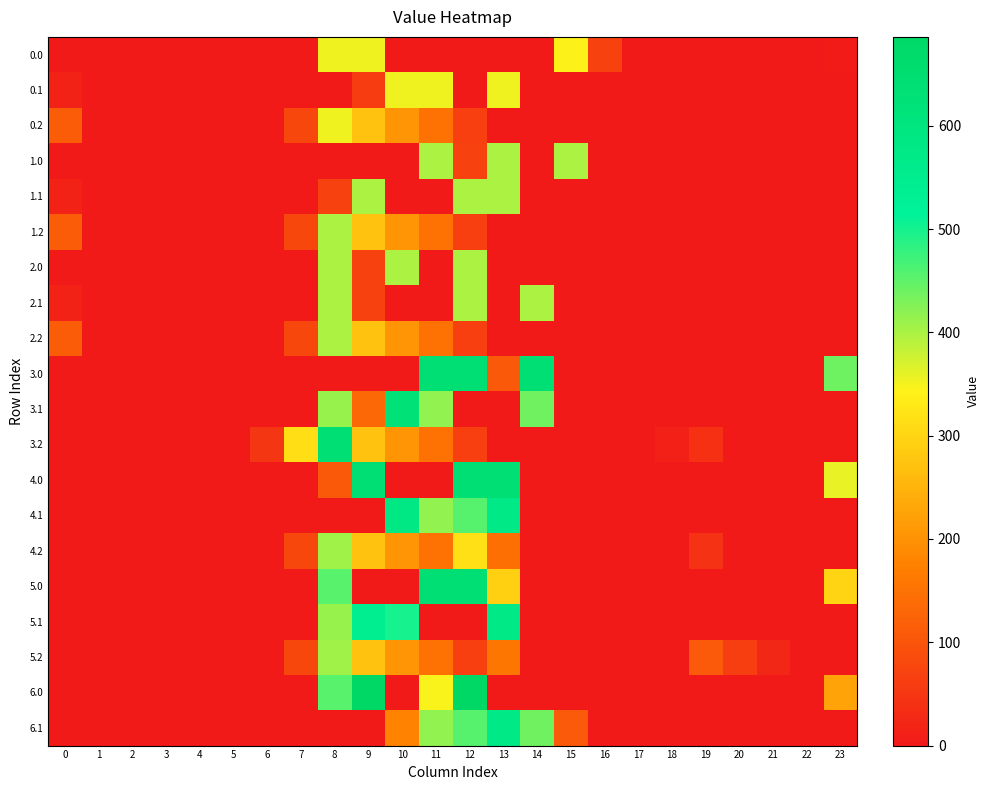

Reading left to right, transcribe all the data shown in this chart.

0.0: 0=0.0	1=0.0	2=0.0	3=0.0	4=0.0	5=0.0	6=0.0	7=0.0	8=353.0	9=353.0	10=0.0	11=0.0	12=0.0	13=0.0	14=0.0	15=344.7	16=67.6	17=0.0	18=0.0	19=0.0	20=0.0	21=0.0	22=0.0	23=4.2
0.1: 0=15.4	1=0.0	2=0.0	3=0.0	4=0.0	5=0.0	6=0.0	7=0.0	8=0.0	9=59.3	10=353.0	11=353.0	12=0.0	13=353.0	14=0.0	15=0.0	16=0.0	17=0.0	18=0.0	19=0.0	20=0.0	21=0.0	22=0.0	23=0.0
0.2: 0=112.9	1=0.0	2=0.0	3=0.0	4=0.0	5=0.0	6=0.0	7=77.9	8=352.4	9=271.1	10=202.5	11=149.1	12=65.2	13=0.0	14=0.0	15=0.0	16=0.0	17=0.0	18=0.0	19=0.0	20=0.0	21=0.0	22=0.0	23=0.0
1.0: 0=0.0	1=0.0	2=0.0	3=0.0	4=0.0	5=0.0	6=0.0	7=0.0	8=0.0	9=0.0	10=0.0	11=399.0	12=67.0	13=399.0	14=0.0	15=399.0	16=0.0	17=0.0	18=0.0	19=0.0	20=0.0	21=0.0	22=0.0	23=0.0
1.1: 0=15.4	1=0.0	2=0.0	3=0.0	4=0.0	5=0.0	6=0.0	7=0.0	8=67.0	9=399.0	10=0.0	11=0.0	12=399.0	13=399.0	14=0.0	15=0.0	16=0.0	17=0.0	18=0.0	19=0.0	20=0.0	21=0.0	22=0.0	23=0.0
1.2: 0=112.9	1=0.0	2=0.0	3=0.0	4=0.0	5=0.0	6=0.0	7=77.9	8=399.0	9=271.1	10=202.5	11=149.1	12=65.2	13=0.0	14=0.0	15=0.0	16=0.0	17=0.0	18=0.0	19=0.0	20=0.0	21=0.0	22=0.0	23=0.0
2.0: 0=0.0	1=0.0	2=0.0	3=0.0	4=0.0	5=0.0	6=0.0	7=0.0	8=399.0	9=67.0	10=399.0	11=0.0	12=399.0	13=0.0	14=0.0	15=0.0	16=0.0	17=0.0	18=0.0	19=0.0	20=0.0	21=0.0	22=0.0	23=0.0
2.1: 0=15.4	1=0.0	2=0.0	3=0.0	4=0.0	5=0.0	6=0.0	7=0.0	8=399.0	9=67.0	10=0.0	11=0.0	12=399.0	13=0.0	14=399.0	15=0.0	16=0.0	17=0.0	18=0.0	19=0.0	20=0.0	21=0.0	22=0.0	23=0.0
2.2: 0=112.9	1=0.0	2=0.0	3=0.0	4=0.0	5=0.0	6=0.0	7=77.9	8=399.0	9=271.1	10=202.5	11=149.1	12=65.2	13=0.0	14=0.0	15=0.0	16=0.0	17=0.0	18=0.0	19=0.0	20=0.0	21=0.0	22=0.0	23=0.0
3.0: 0=0.0	1=0.0	2=0.0	3=0.0	4=0.0	5=0.0	6=0.0	7=0.0	8=0.0	9=0.0	10=0.0	11=640.0	12=640.0	13=107.5	14=640.0	15=0.0	16=0.0	17=0.0	18=0.0	19=0.0	20=0.0	21=0.0	22=0.0	23=440.6
3.1: 0=0.0	1=0.0	2=0.0	3=0.0	4=0.0	5=0.0	6=0.0	7=0.0	8=412.6	9=132.8	10=628.1	11=415.4	12=0.0	13=0.0	14=438.6	15=0.0	16=0.0	17=0.0	18=0.0	19=0.0	20=0.0	21=0.0	22=0.0	23=0.0
3.2: 0=0.0	1=0.0	2=0.0	3=0.0	4=0.0	5=0.0	6=48.9	7=313.9	8=640.0	9=271.1	10=202.5	11=149.1	12=65.2	13=0.0	14=0.0	15=0.0	16=0.0	17=0.0	18=12.9	19=39.9	20=0.0	21=0.0	22=0.0	23=0.0
4.0: 0=0.0	1=0.0	2=0.0	3=0.0	4=0.0	5=0.0	6=0.0	7=0.0	8=107.5	9=640.0	10=0.0	11=0.0	12=640.0	13=640.0	14=0.0	15=0.0	16=0.0	17=0.0	18=0.0	19=0.0	20=0.0	21=0.0	22=0.0	23=358.3
4.1: 0=0.0	1=0.0	2=0.0	3=0.0	4=0.0	5=0.0	6=0.0	7=0.0	8=0.0	9=0.0	10=582.0	11=415.4	12=456.1	13=574.0	14=0.0	15=0.0	16=0.0	17=0.0	18=0.0	19=0.0	20=0.0	21=0.0	22=0.0	23=0.0
4.2: 0=0.0	1=0.0	2=0.0	3=0.0	4=0.0	5=0.0	6=0.0	7=77.9	8=407.2	9=271.1	10=202.5	11=149.1	12=315.2	13=145.6	14=0.0	15=0.0	16=0.0	17=0.0	18=0.0	19=42.0	20=0.0	21=0.0	22=0.0	23=0.0
5.0: 0=0.0	1=0.0	2=0.0	3=0.0	4=0.0	5=0.0	6=0.0	7=0.0	8=454.2	9=0.0	10=0.0	11=640.0	12=640.0	13=293.3	14=0.0	15=0.0	16=0.0	17=0.0	18=0.0	19=0.0	20=0.0	21=0.0	22=0.0	23=298.9
5.1: 0=0.0	1=0.0	2=0.0	3=0.0	4=0.0	5=0.0	6=0.0	7=0.0	8=412.6	9=542.1	10=498.8	11=0.0	12=0.0	13=574.0	14=0.0	15=0.0	16=0.0	17=0.0	18=0.0	19=0.0	20=0.0	21=0.0	22=0.0	23=0.0
5.2: 0=0.0	1=0.0	2=0.0	3=0.0	4=0.0	5=0.0	6=0.0	7=77.9	8=407.2	9=271.1	10=202.5	11=149.1	12=65.2	13=156.6	14=0.0	15=0.0	16=0.0	17=0.0	18=0.0	19=109.9	20=61.8	21=23.0	22=0.0	23=0.0
6.0: 0=0.0	1=0.0	2=0.0	3=0.0	4=0.0	5=0.0	6=0.0	7=0.0	8=454.2	9=686.0	10=0.0	11=347.0	12=686.0	13=0.0	14=0.0	15=0.0	16=0.0	17=0.0	18=0.0	19=0.0	20=0.0	21=0.0	22=0.0	23=226.0
6.1: 0=0.0	1=0.0	2=0.0	3=0.0	4=0.0	5=0.0	6=0.0	7=0.0	8=0.0	9=0.0	10=178.1	11=415.4	12=456.1	13=574.0	14=438.6	15=111.1	16=0.0	17=0.0	18=0.0	19=0.0	20=0.0	21=0.0	22=0.0	23=0.0